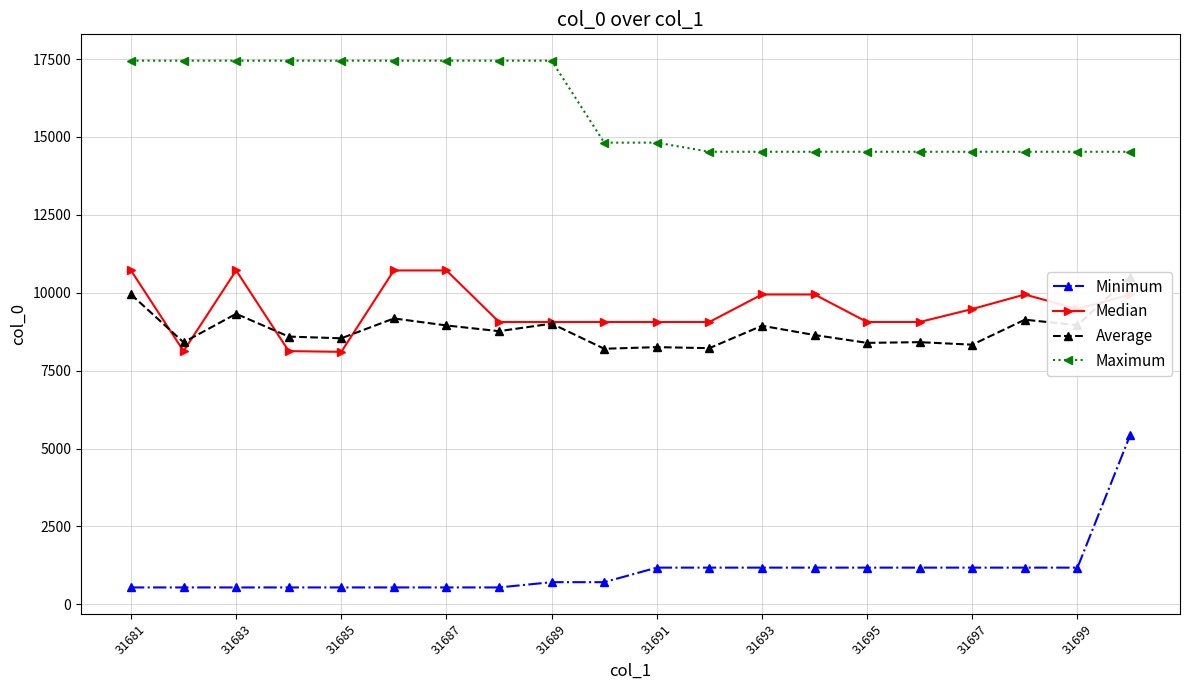

The Median series shows 10716.0 at 31683. True or false?

True